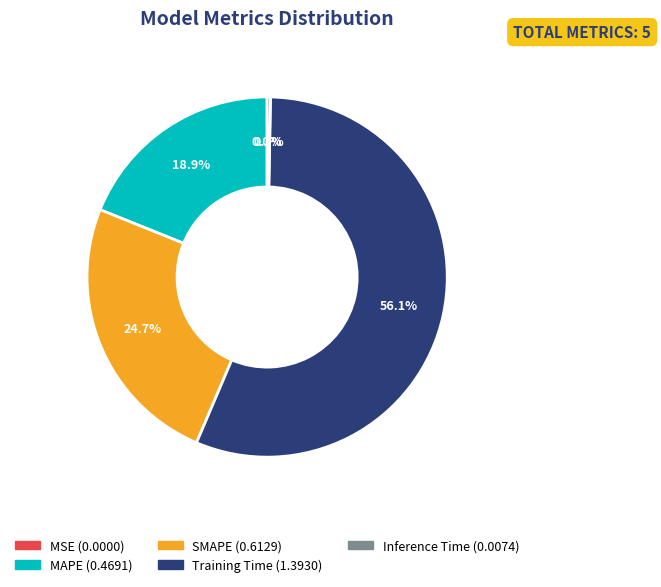

Which has a higher value, Training Time or MAPE?

Training Time